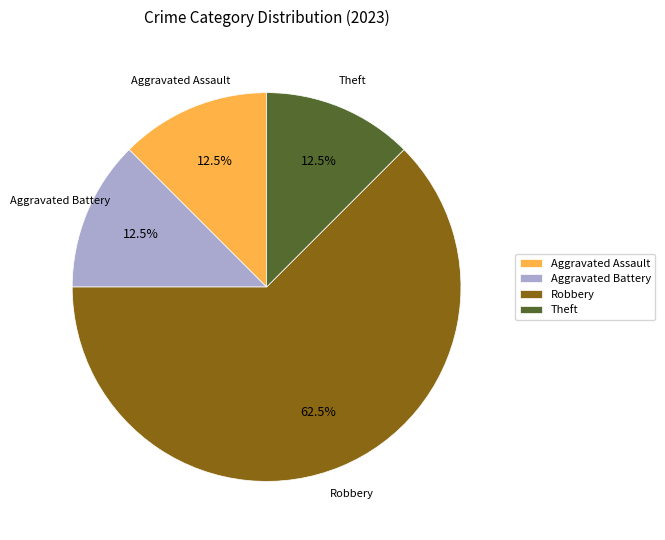

What is the largest slice in the pie chart?

Robbery